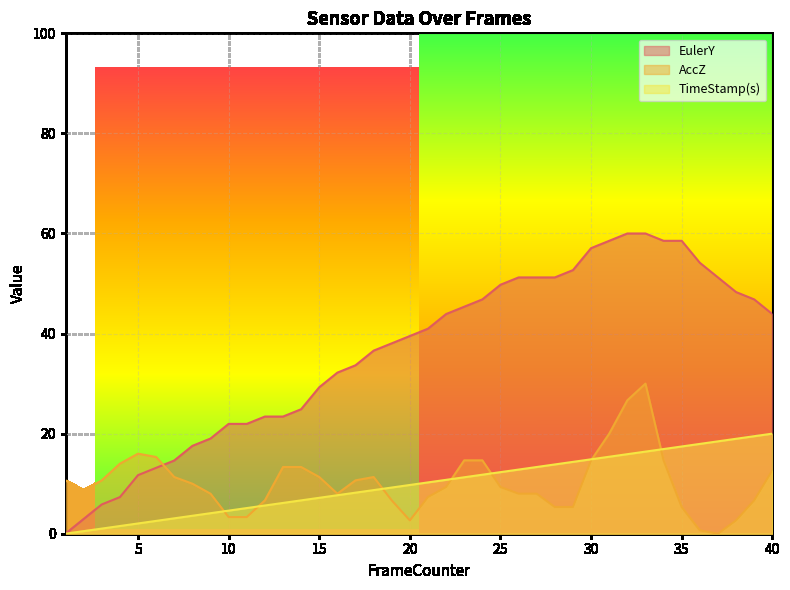

Which series has the widest spread of values?

EulerY